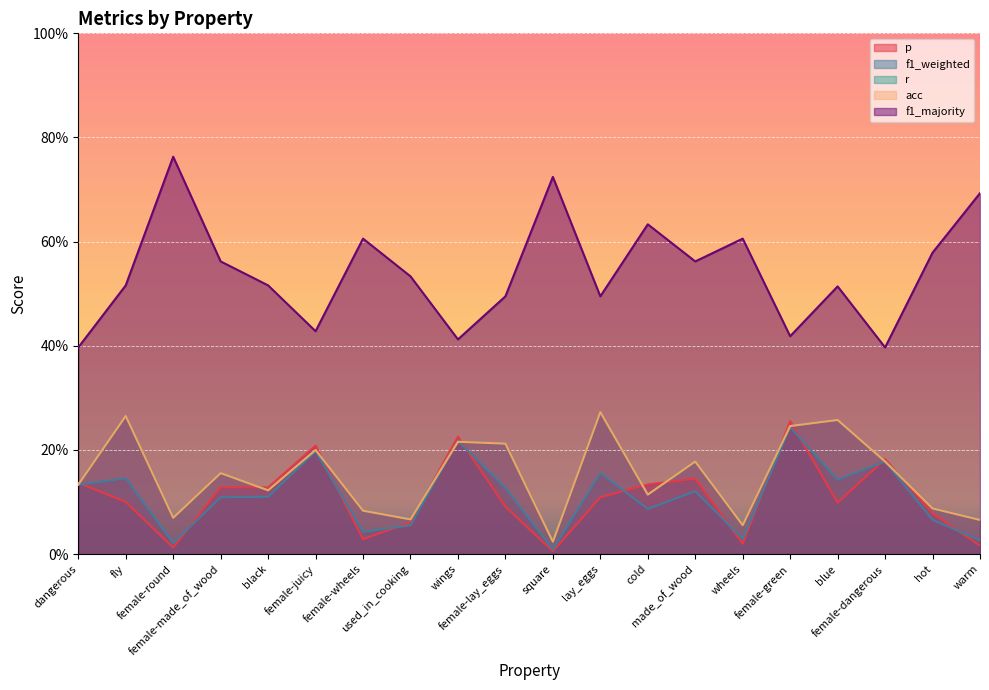

What is the value of the p point at the 8th from the left?

0.1